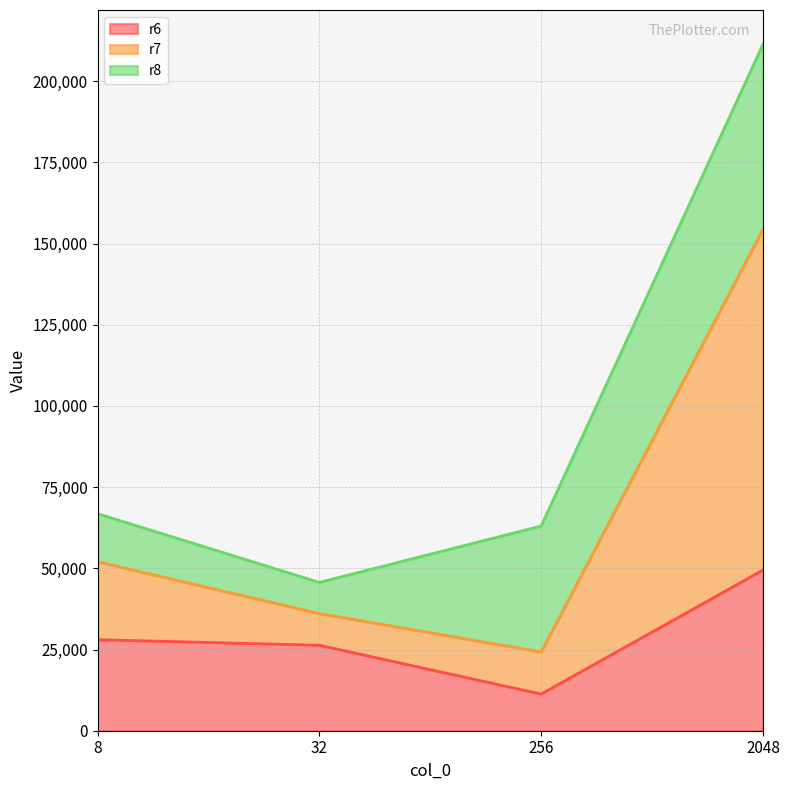

The value of r6 at 2048 is 18246. True or false?

False